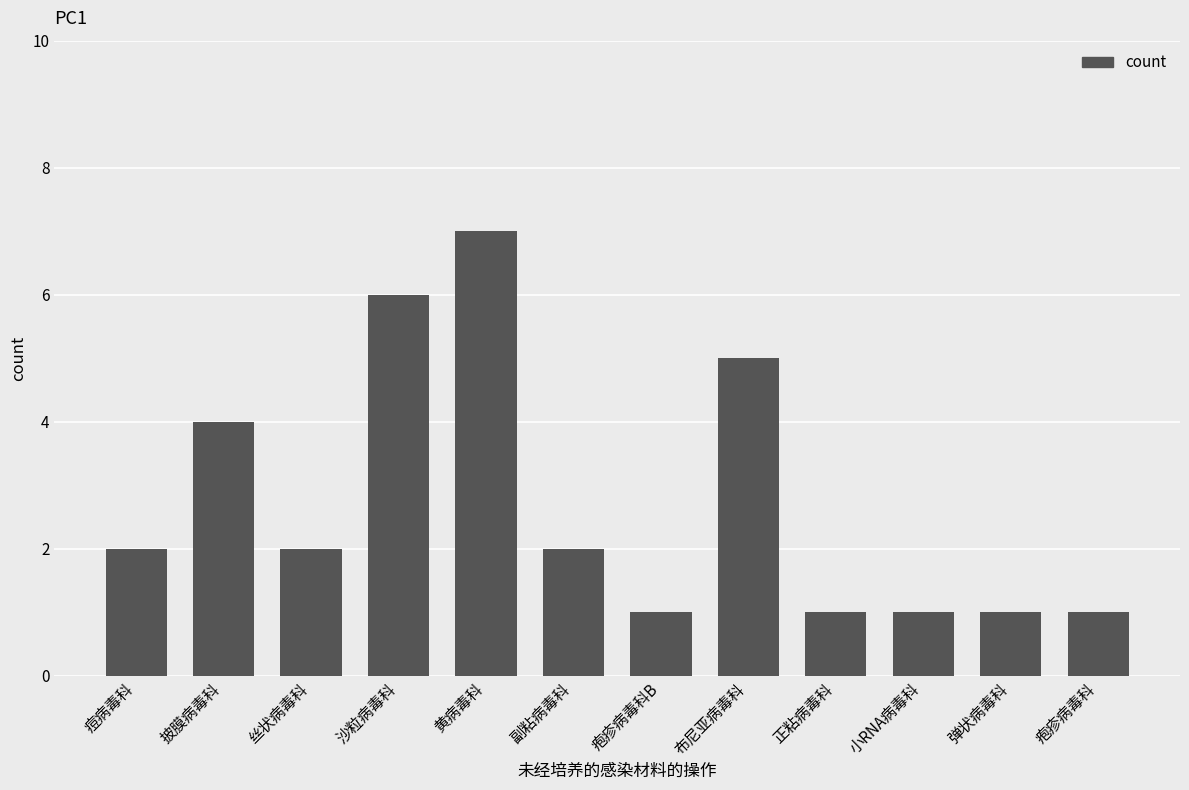

Are the bars grouped side by side (vs. stacked)?

No